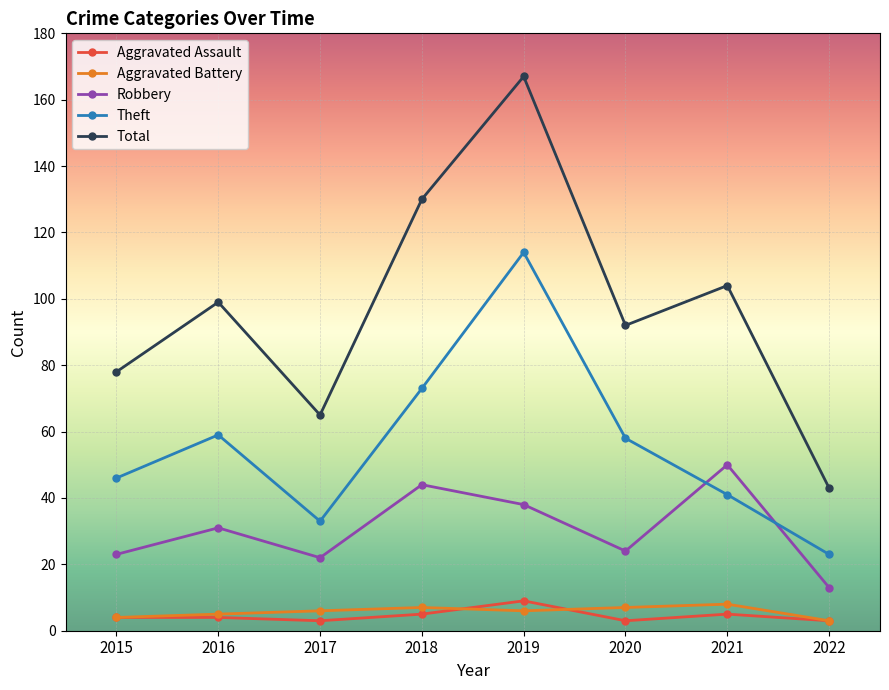

Which series has the largest range (max minus min)?

Total